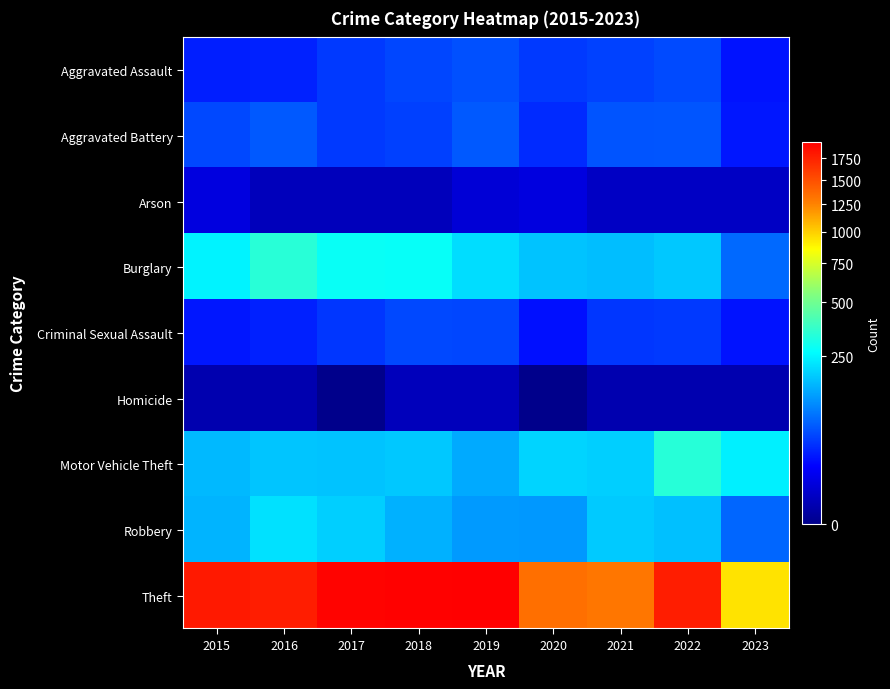

Reading left to right, what are all the values shown in this chart?

Aggravated Assault: 2015=29	2016=31	2017=43	2018=51	2019=58	2020=43	2021=48	2022=54	2023=24
Aggravated Battery: 2015=53	2016=64	2017=43	2018=47	2019=64	2020=35	2021=61	2022=62	2023=26
Arson: 2015=8	2016=2	2017=2	2018=2	2019=6	2020=8	2021=3	2022=3	2023=3
Burglary: 2015=247	2016=340	2017=280	2018=278	2019=213	2020=173	2021=167	2022=180	2023=77
Criminal Sexual Assault: 2015=26	2016=30	2017=41	2018=52	2019=51	2020=23	2021=41	2022=43	2023=24
Homicide: 2015=1	2016=1	2017=0	2018=2	2019=2	2020=0	2021=1	2022=1	2023=1
Motor Vehicle Theft: 2015=160	2016=177	2017=173	2018=180	2019=143	2020=196	2021=191	2022=338	2023=241
Robbery: 2015=155	2016=218	2017=191	2018=150	2019=124	2020=121	2021=182	2022=169	2023=74
Theft: 2015=1799	2016=1772	2017=1931	2018=1942	2019=1954	2020=1340	2021=1303	2022=1773	2023=937